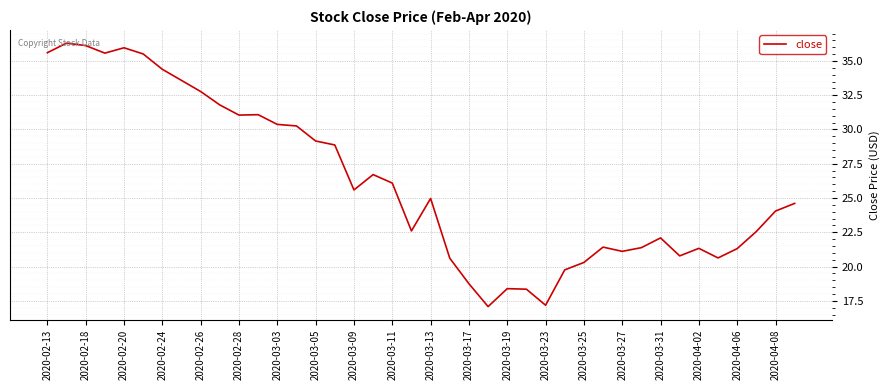

What is the minimum value shown in the chart?

17.1